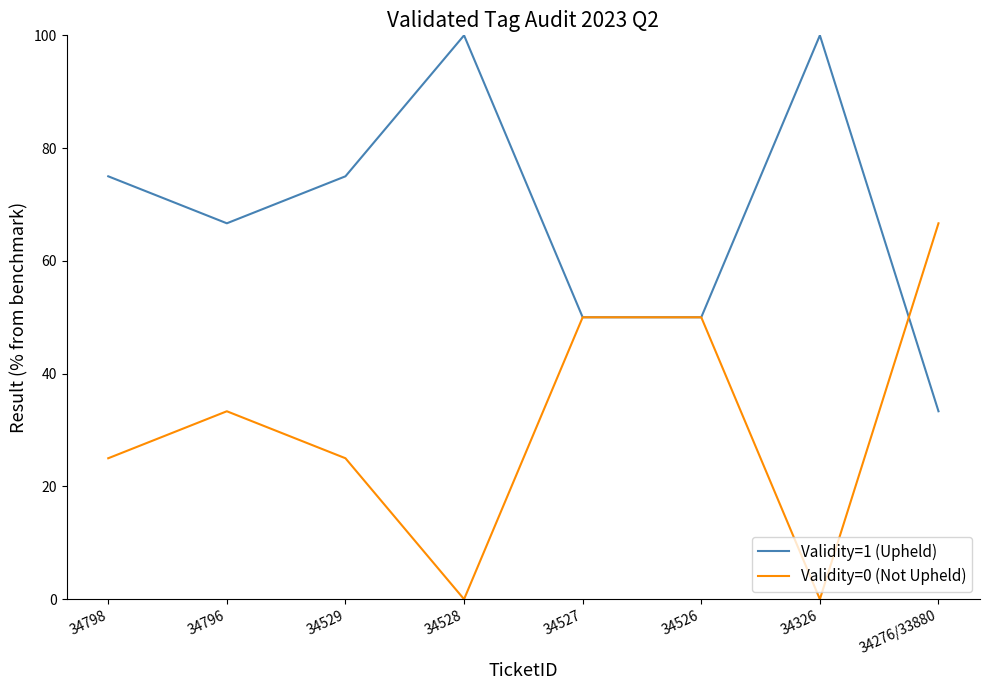

What is the difference between the highest and lowest values at 34528?

100.0